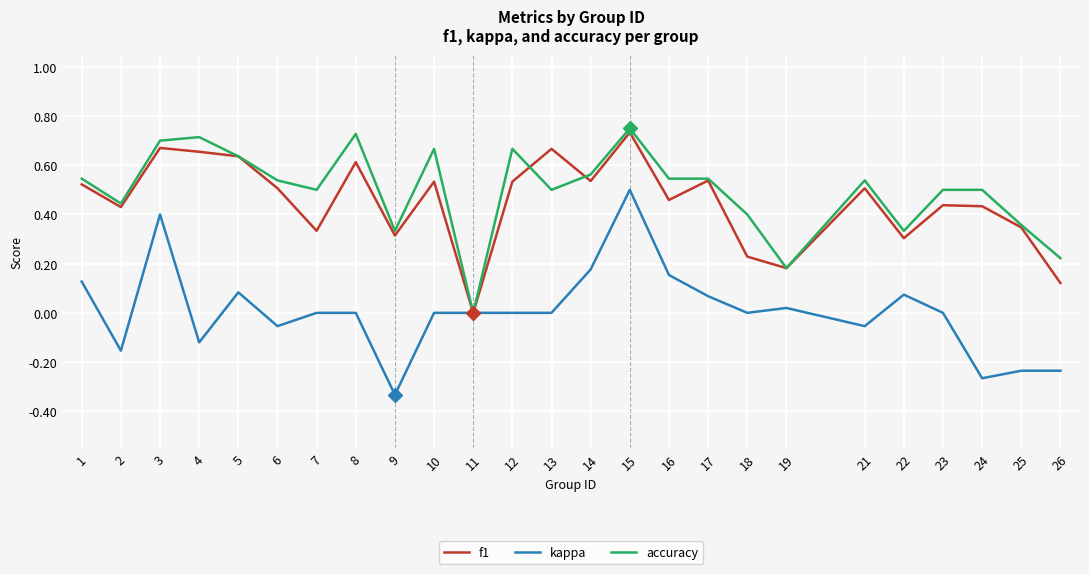

Which category has the lowest value across all series?

9